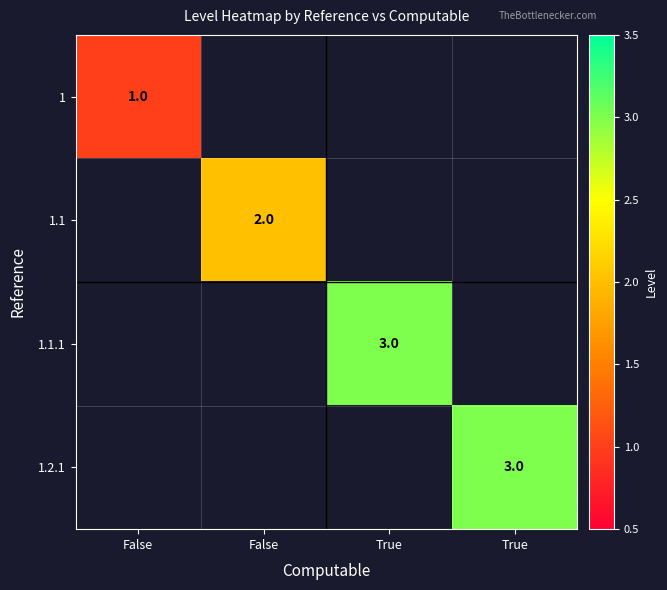

List the series in order of their peak value, highest first.

1.1.1, 1.2.1, 1.1, 1